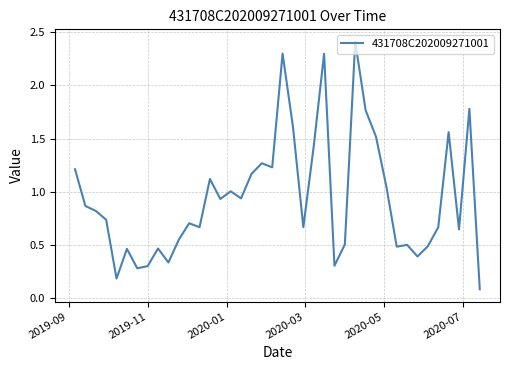

What is the difference between the maximum and minimum values?

2.3